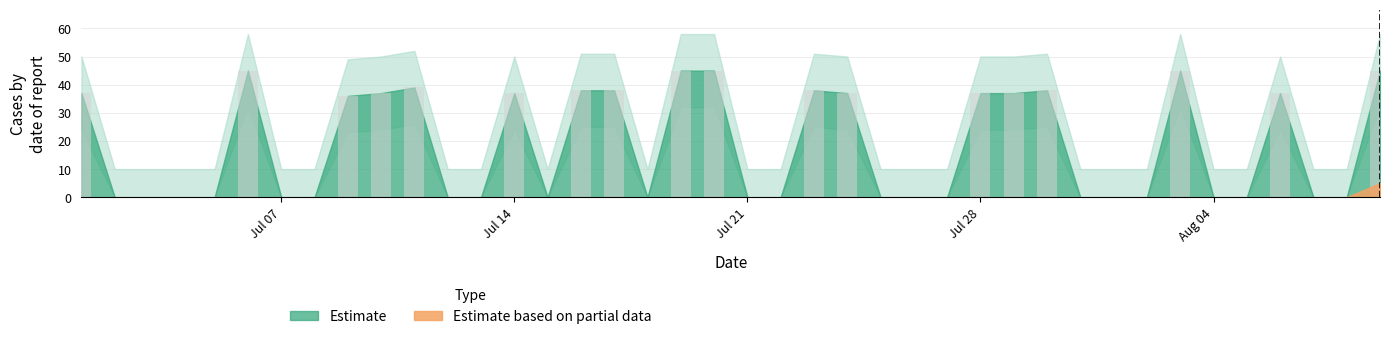

What is the sum of all values?

711